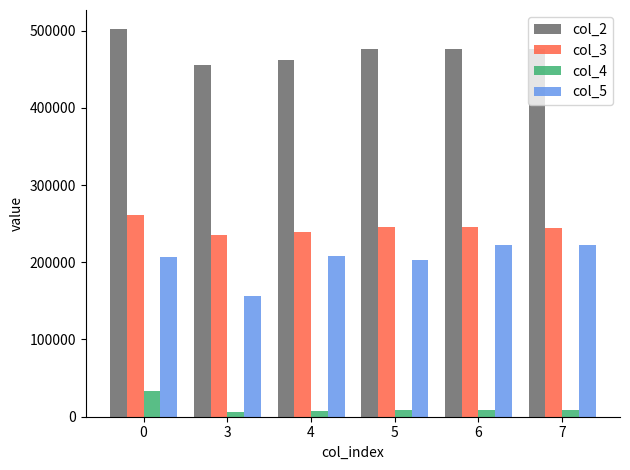

Which series has the widest spread of values?

col_5